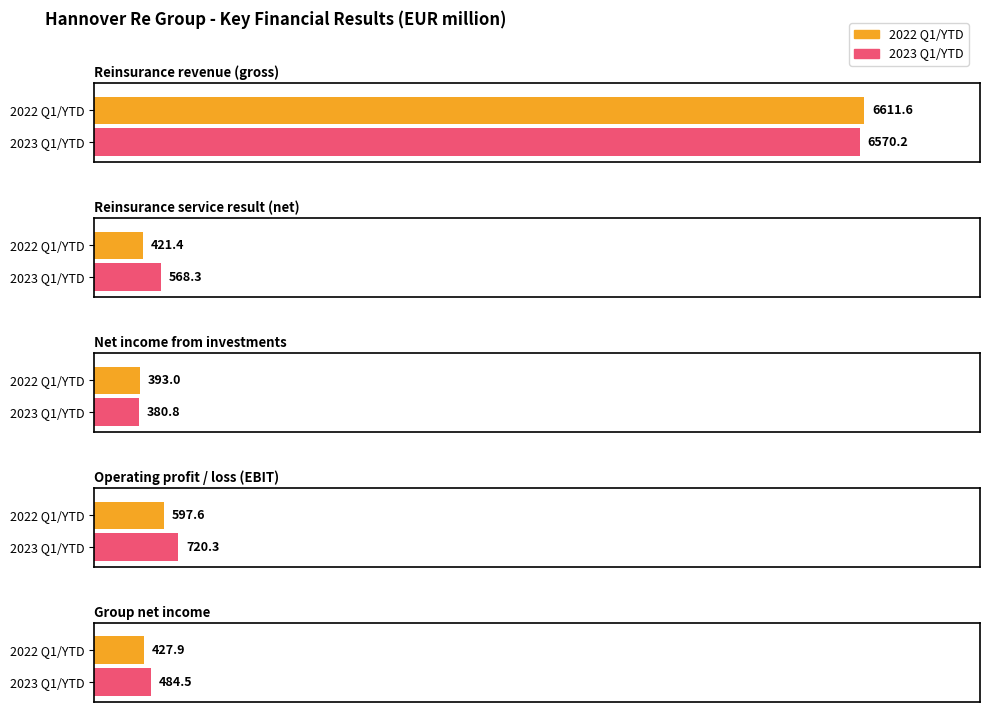

What is the difference between the highest and lowest values at 2022 Q1/YTD?

6218.6